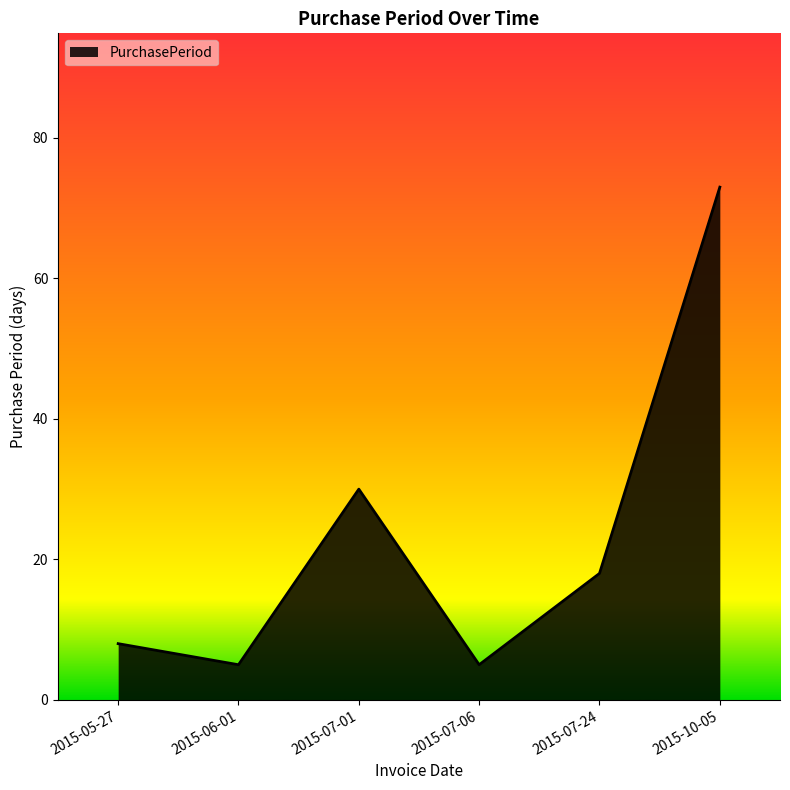

At which label does the data first exceed 18?

2015-07-01